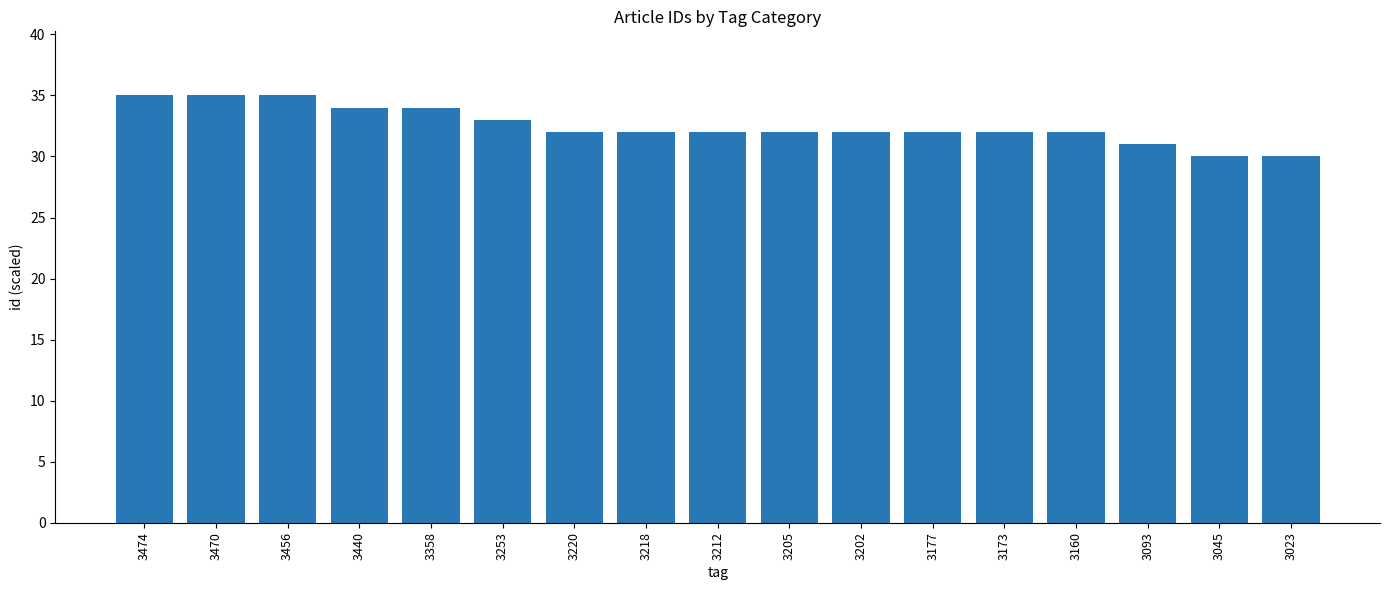

How many values are between 32 and 34?

11